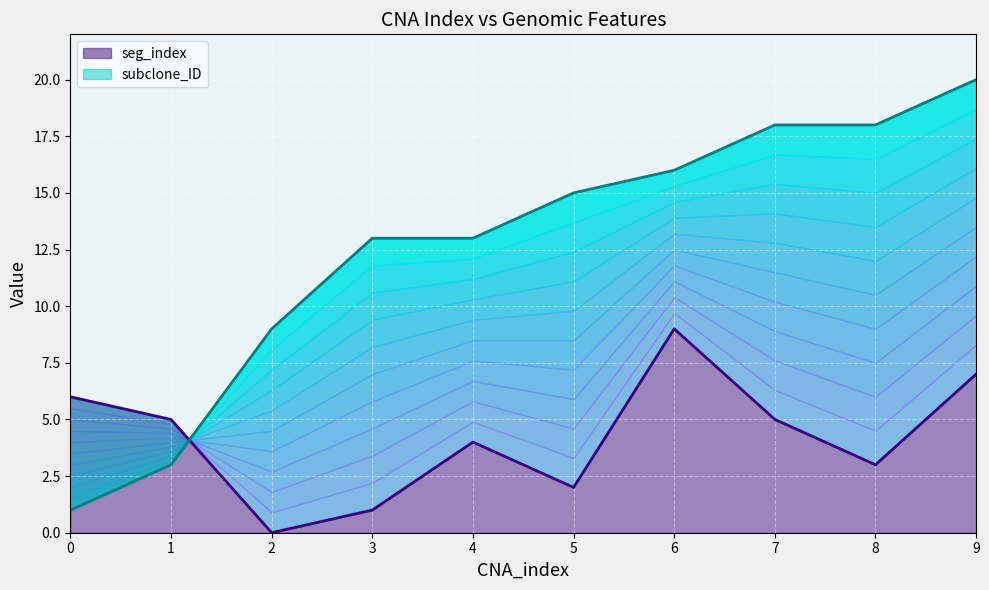

How many lines are shown in the chart?

2